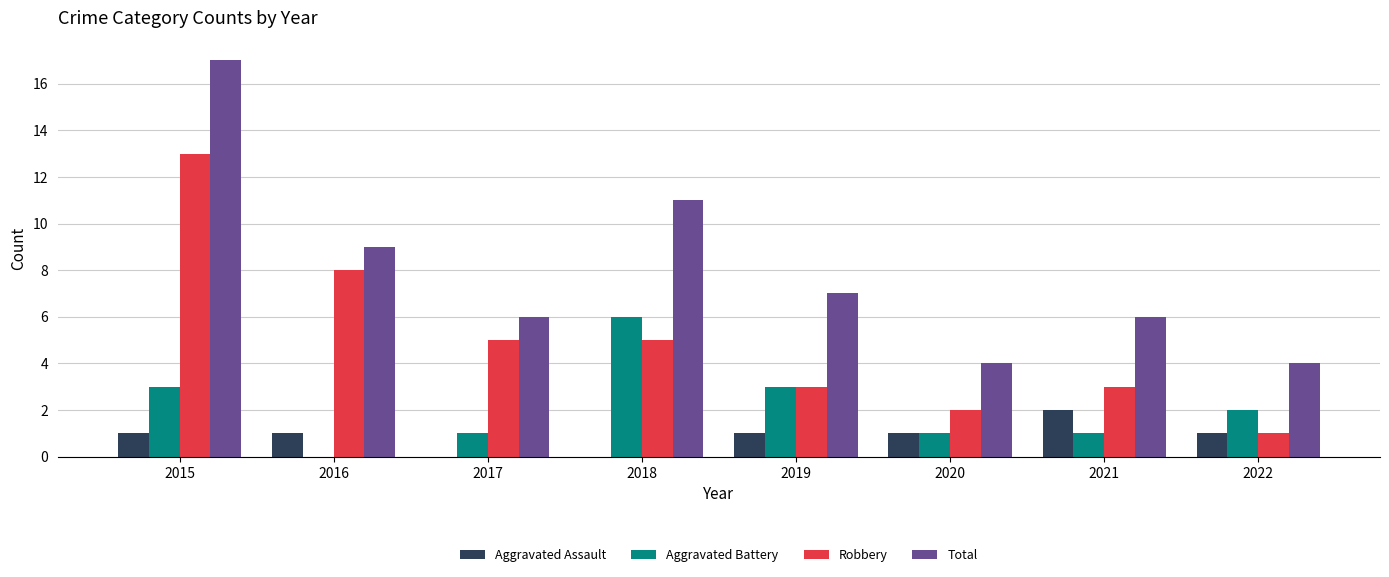

Which category has the highest value in the Total series?

2015